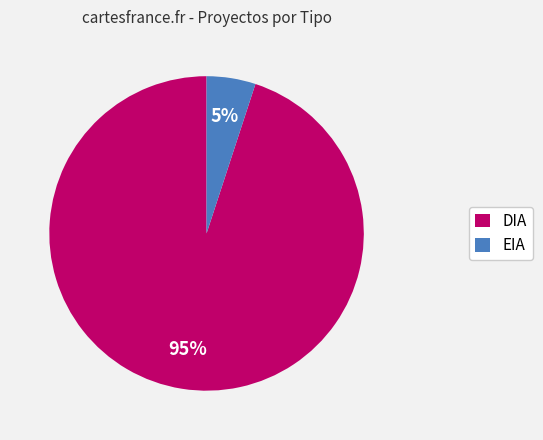

Between EIA and DIA, which is larger?

DIA